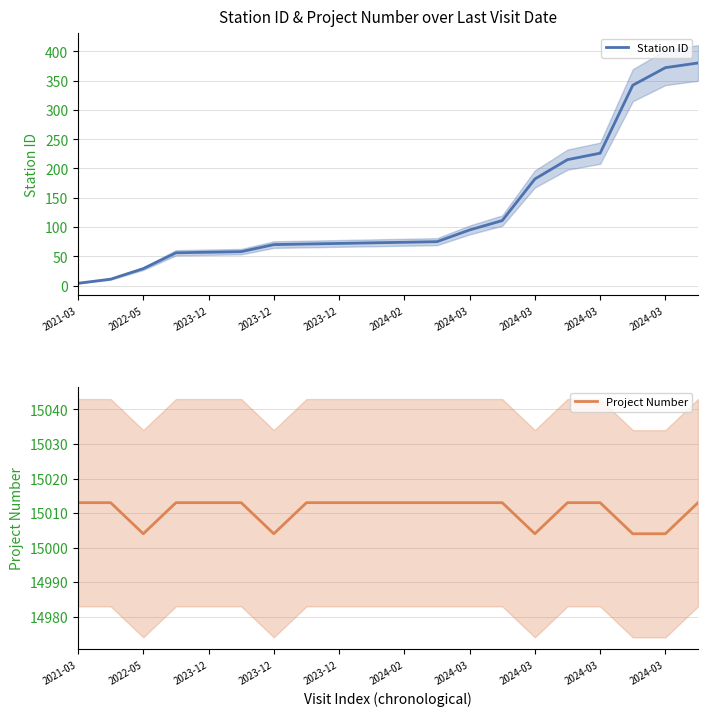

Which category has the highest value in the Station ID series?

19